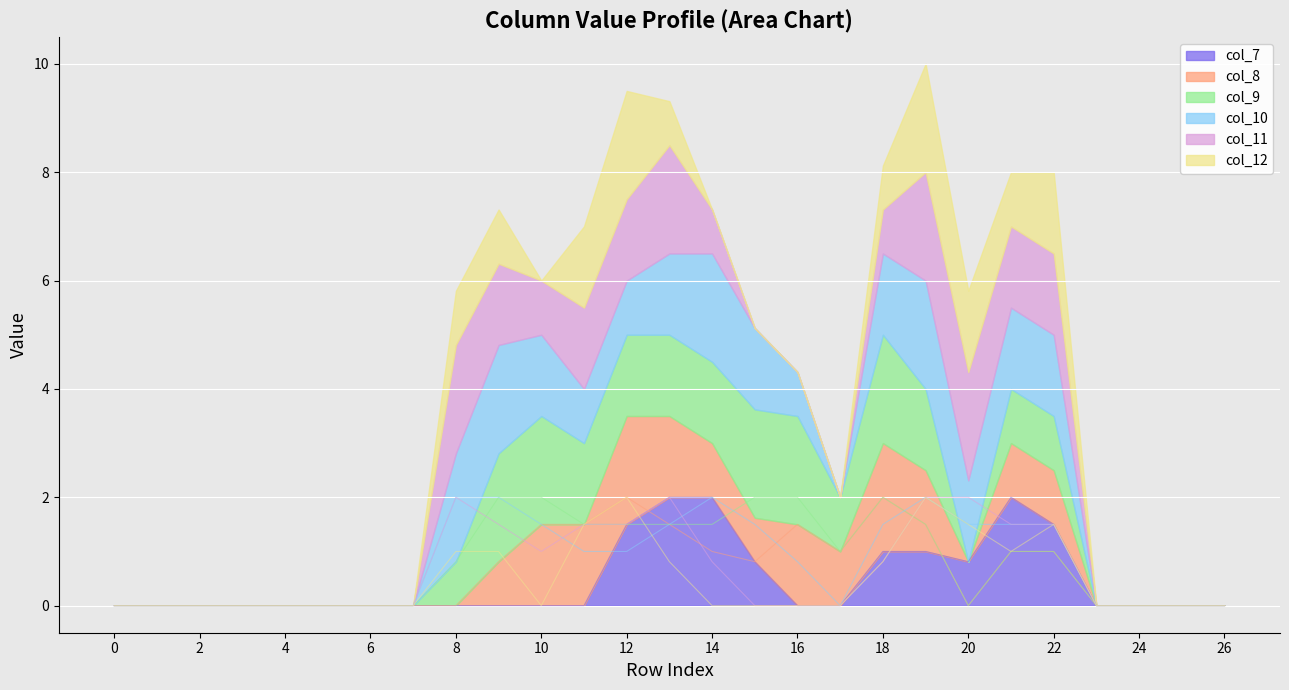

True or false: col_9 has more than 2 points higher than both neighbors.

False